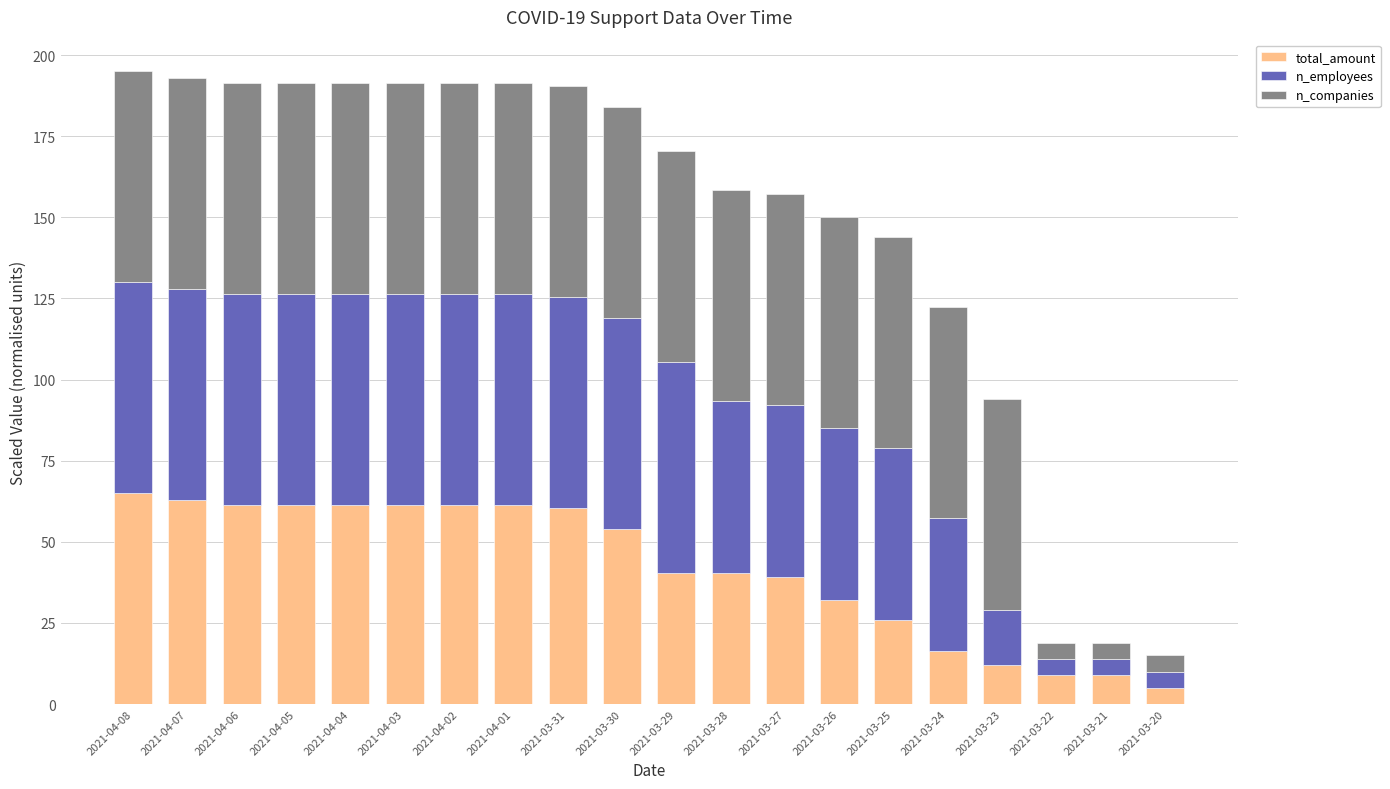

Are the bars grouped side by side (vs. stacked)?

No